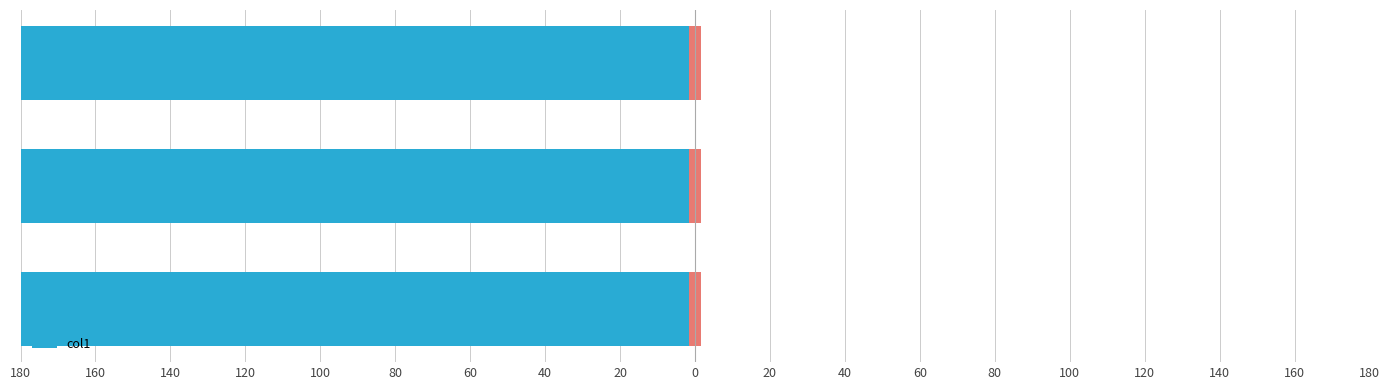

The value at 140 is -905. True or false?

True